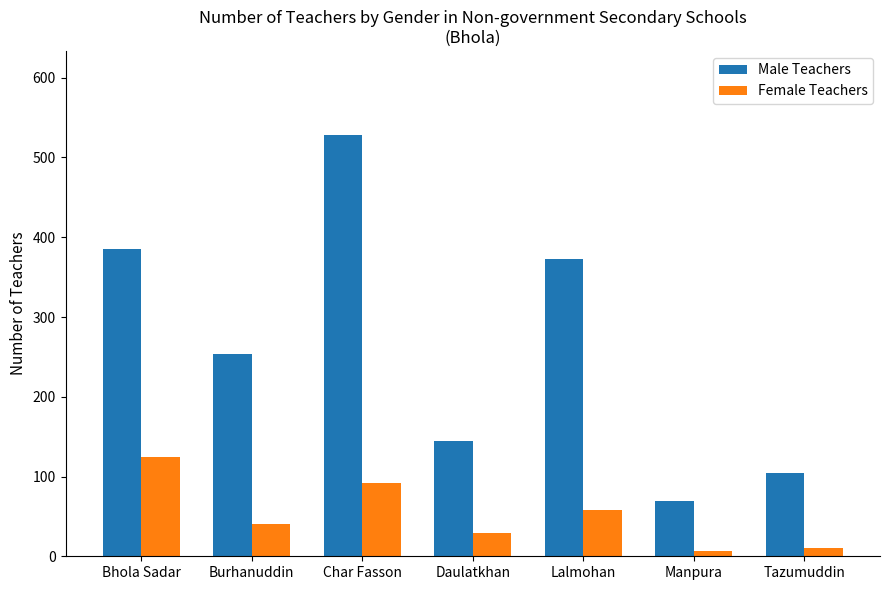

How many bars are there in each group?

2